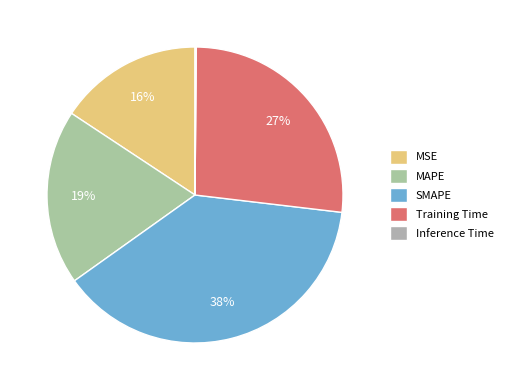

To the nearest percent, what percentage of the pie is SMAPE?

38%